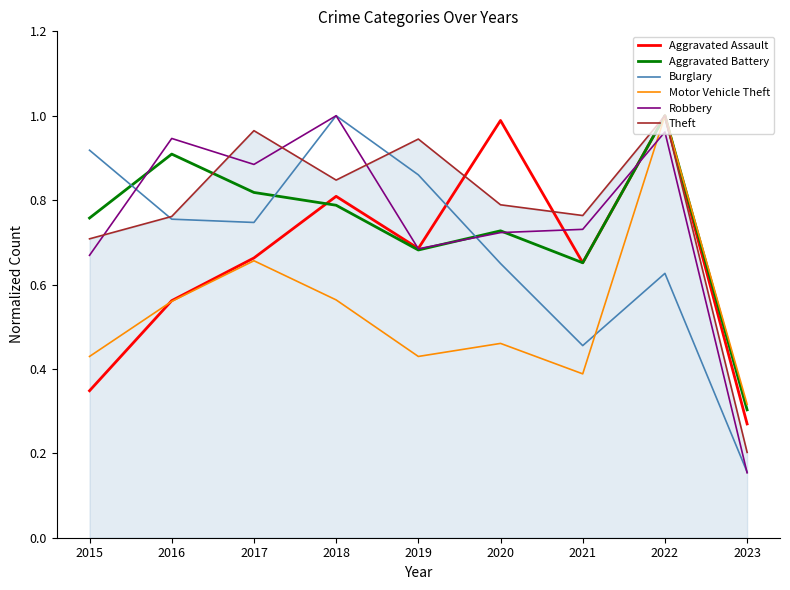

Which category has the lowest value across all series?

2023